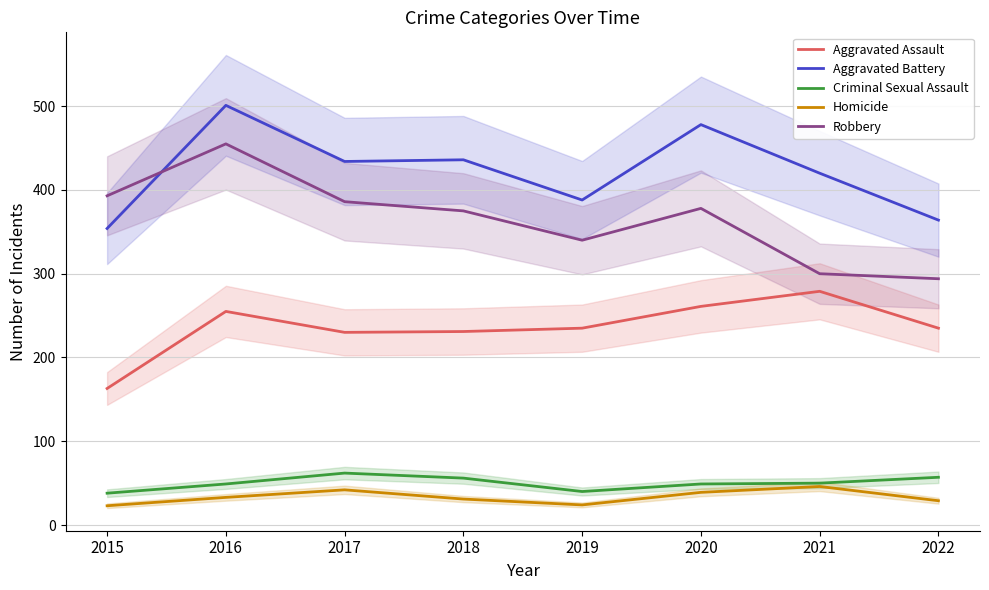

List the labels in order of Homicide value, largest first.

2021, 2017, 2020, 2016, 2018, 2022, 2019, 2015